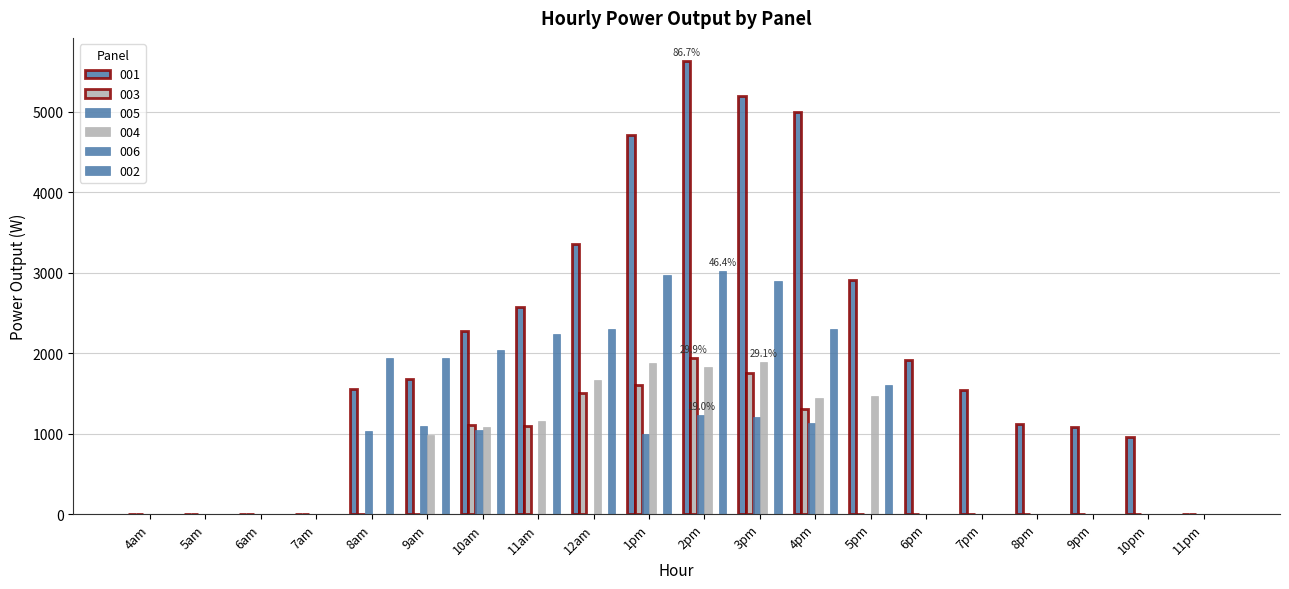

How many distinct data groups are displayed?

5